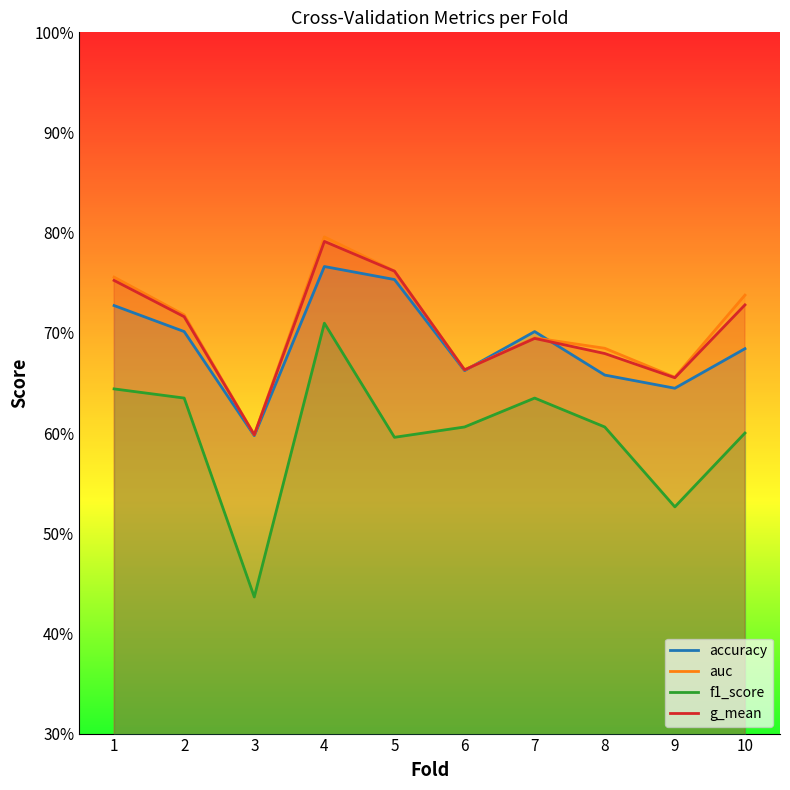

How many interior local peaks does the f1_score series have?

2